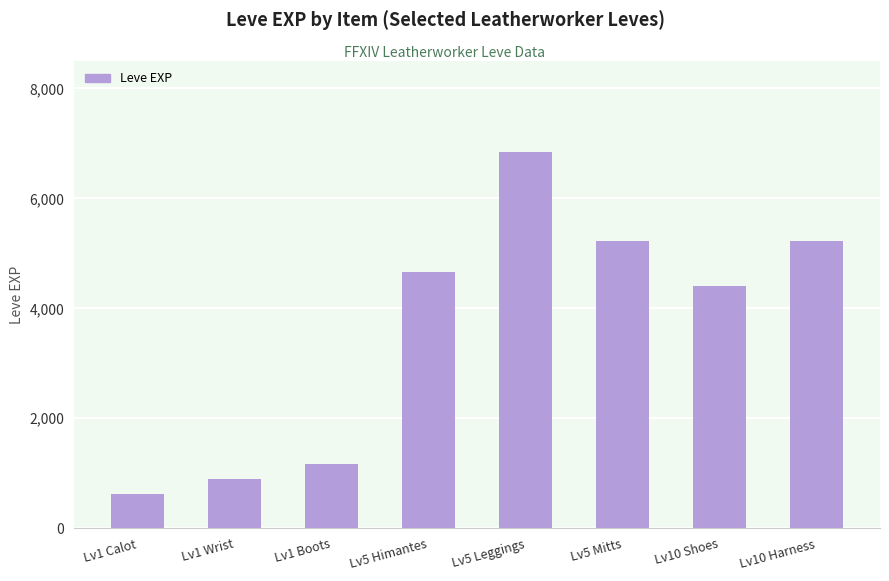

What is the change in value from Lv1 Wrist to Lv10 Shoes?

+3510